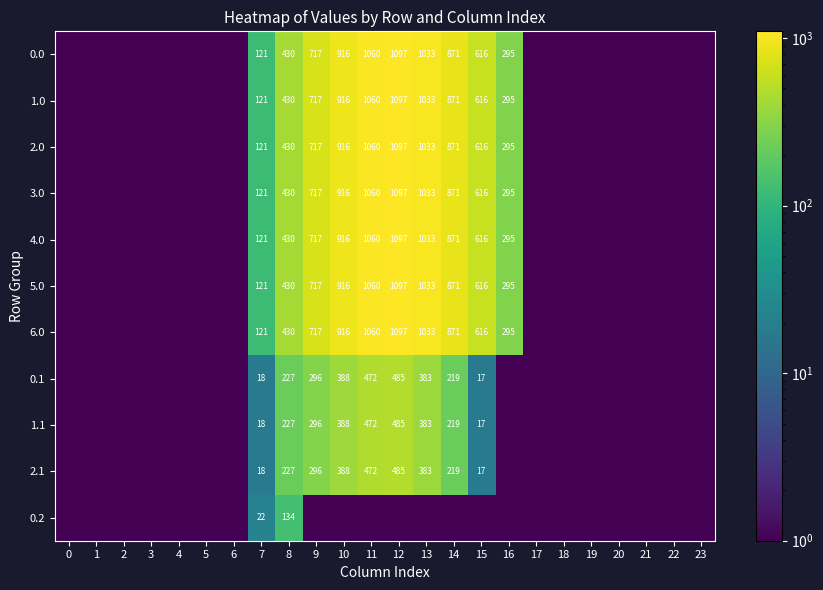

What is the difference between the 4.0 values at 13 and 9?

316.0